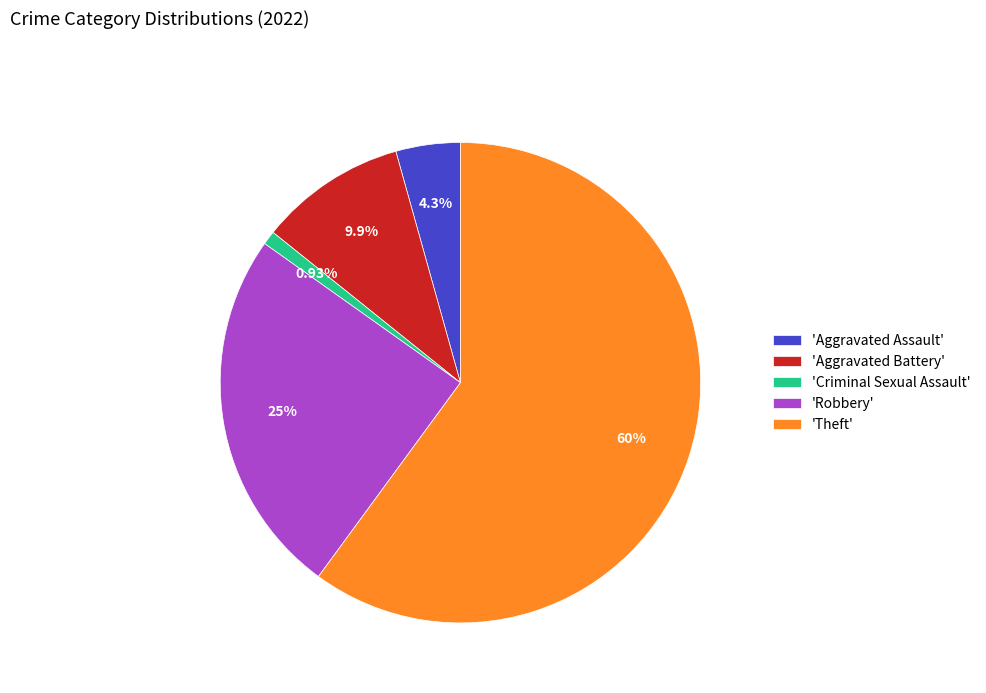

What is the largest slice in the pie chart?

'Theft'